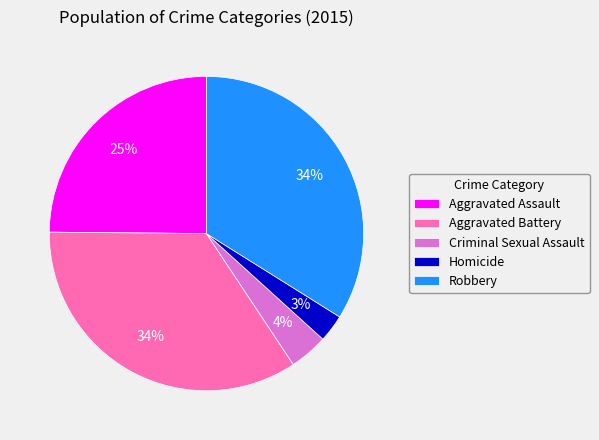

Is Criminal Sexual Assault the majority of the pie?

No